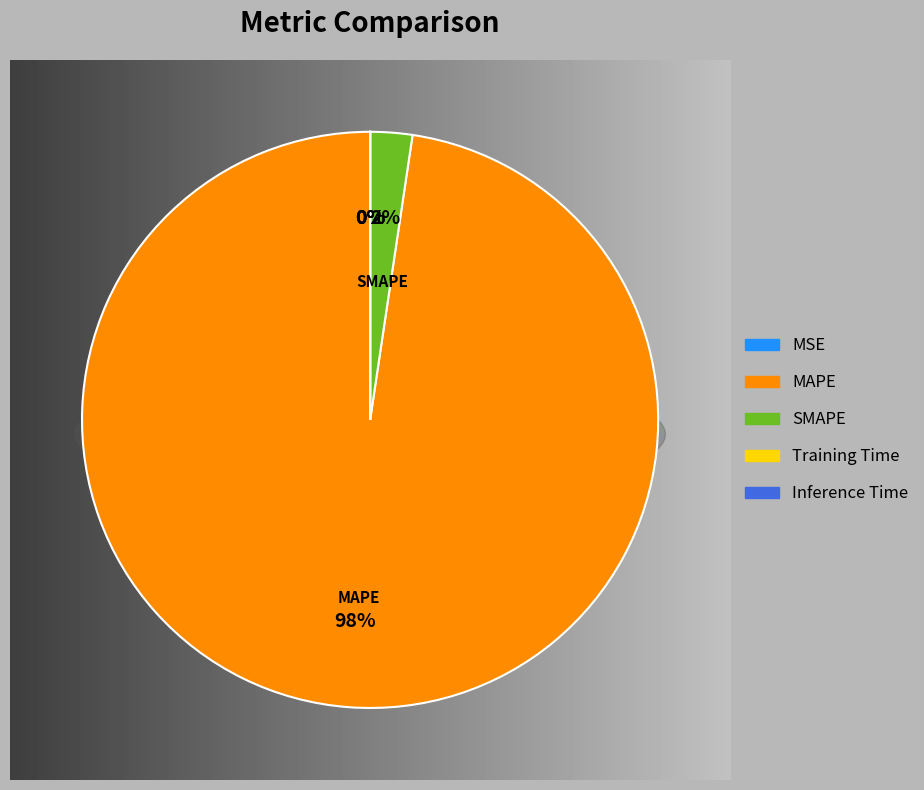

Which slice is the largest?

MAPE